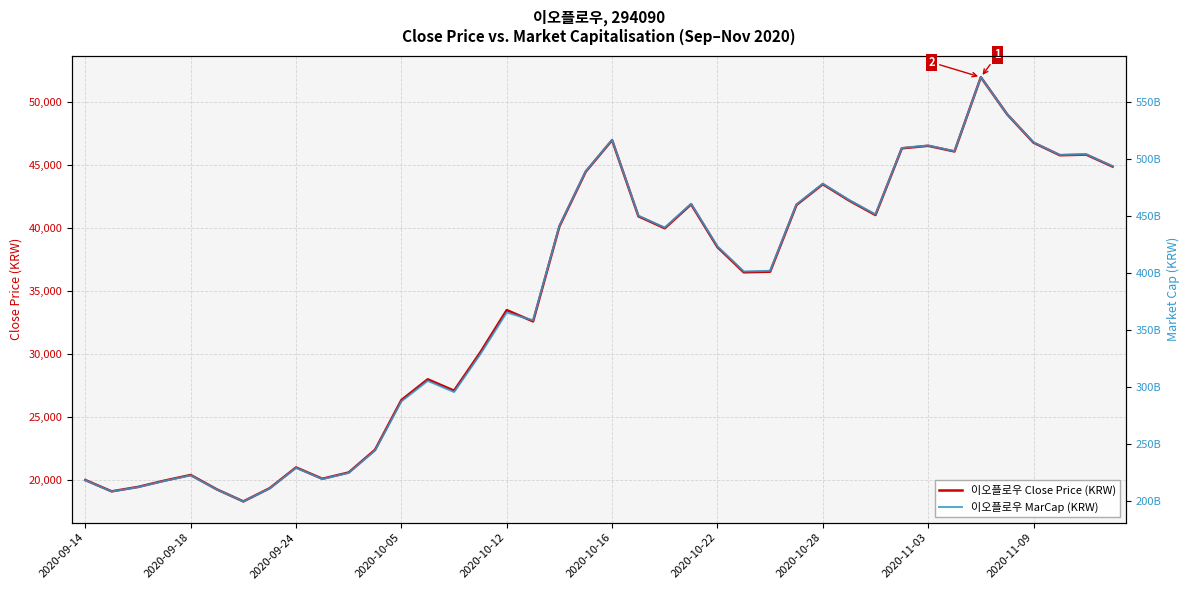

In 이오플로우 Close Price (KRW), how many points are higher than both neighbors (excluding endpoints)?

10